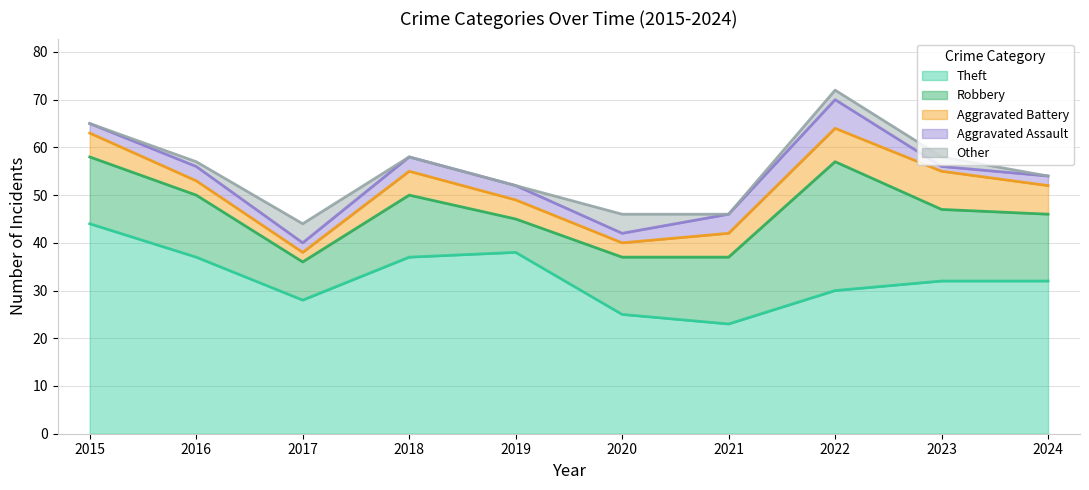

At how many categories does at least one series exceed 40?

1